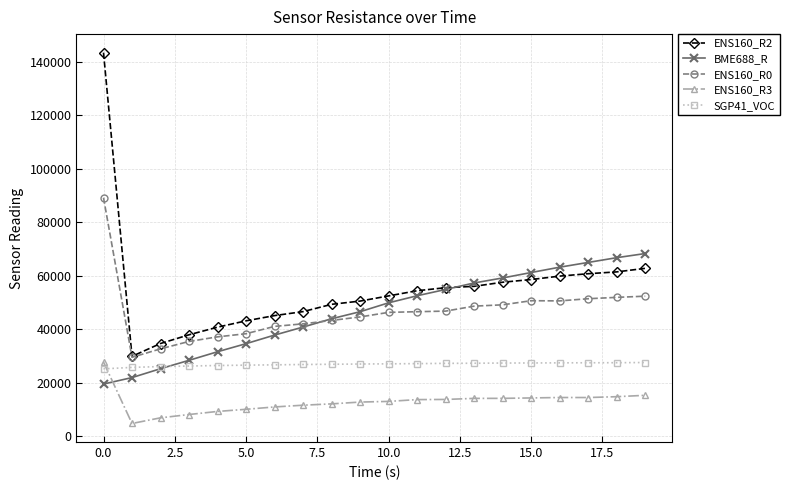

What is the value of the SGP41_VOC point at the 5th from the left?

26401